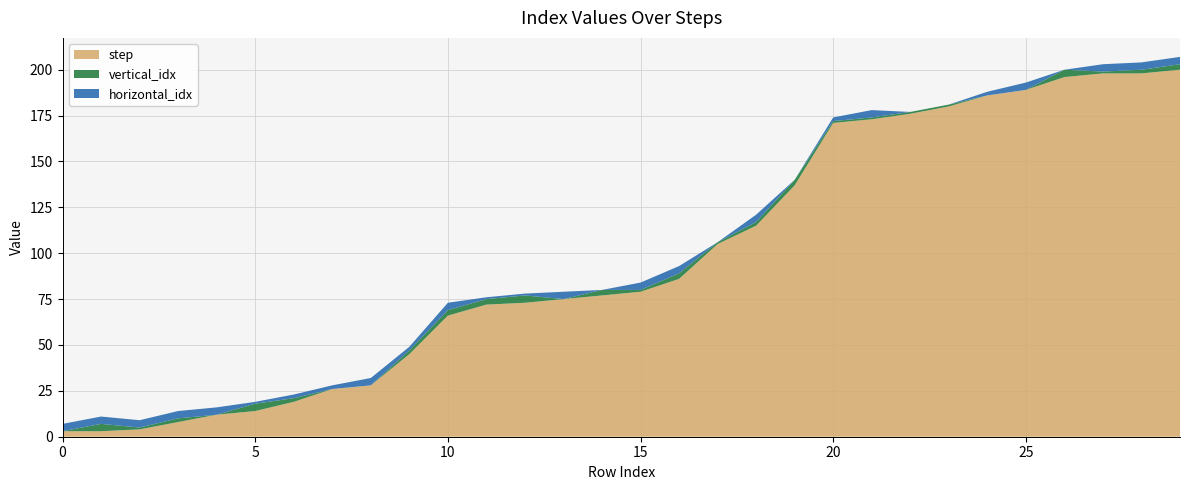

Reading right to left, extract all data points from this chart.

step: 200	198	198	196	189	186	180	176	173	171	137	115	105	86	79	77	75	73	72	66	45	28	26	19	14	12	8	4	3	3
vertical_idx: 3	2	1	4	0	0	1	1	1	1	3	2	1	3	1	3	0	4	3	3	2	0	0	2	4	0	2	1	4	0
horizontal_idx: 4	4	4	0	4	2	0	0	4	2	0	4	0	4	4	0	4	1	1	4	2	4	2	2	1	4	4	4	4	4